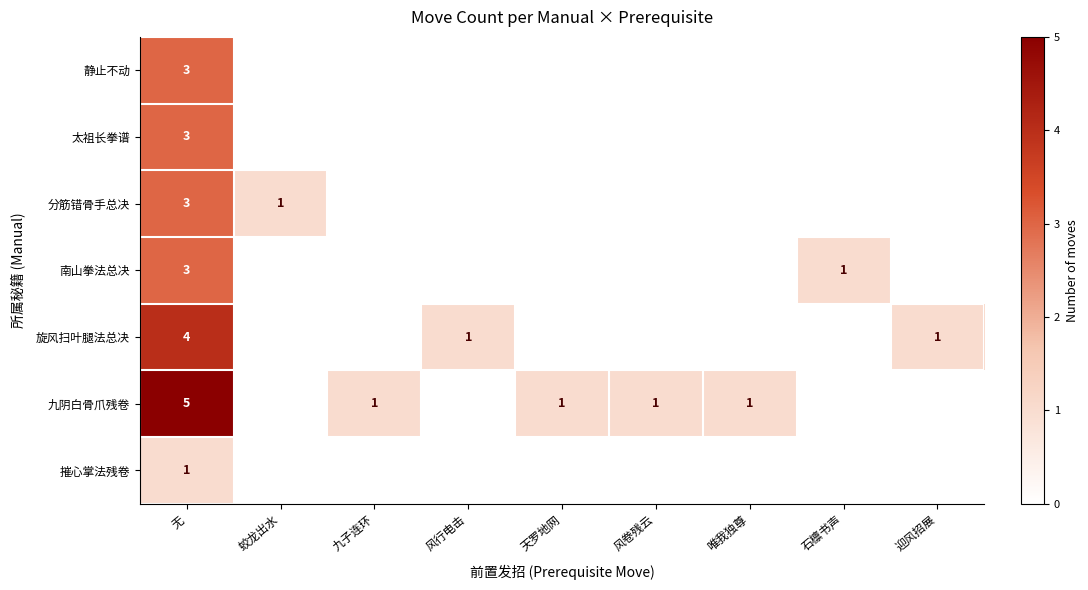

Count the number of categories in the chart.

9